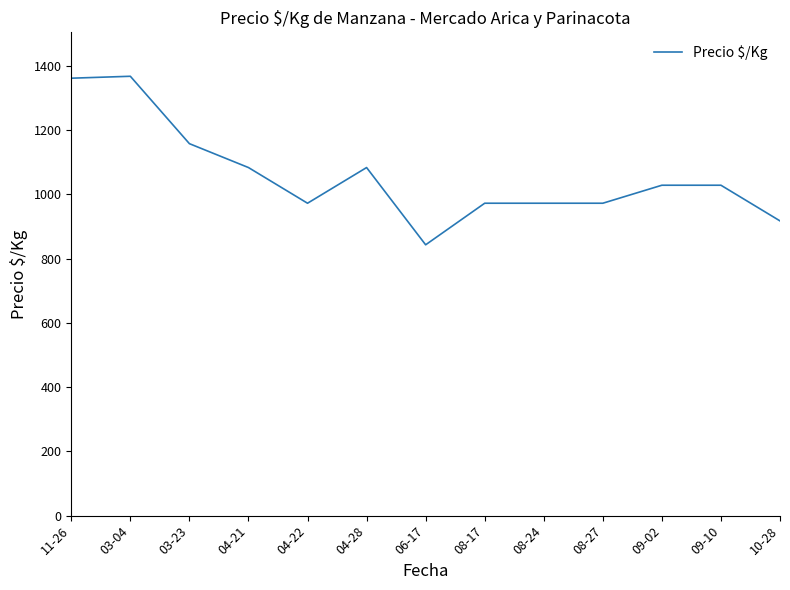

At which category does the chart reach its minimum across all series?

06-17